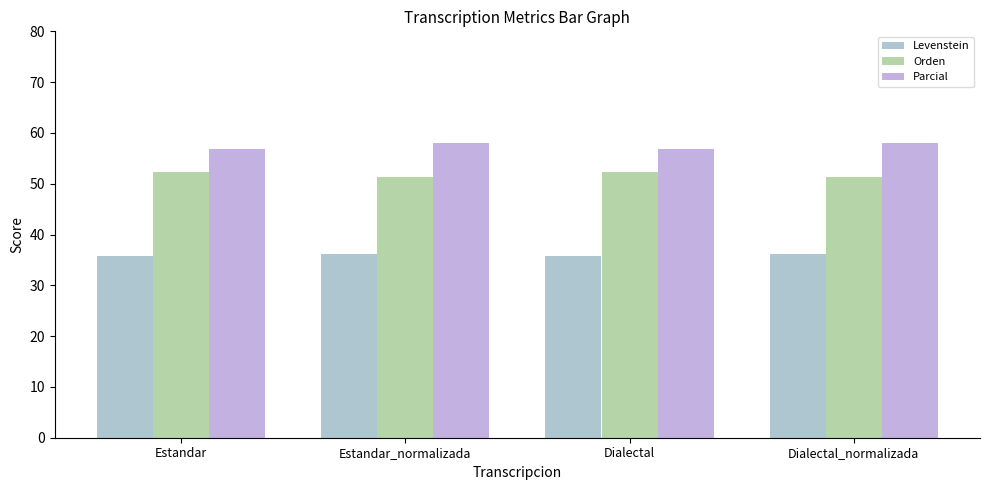

The Orden series shows 18.2 at Dialectal_normalizada. True or false?

False